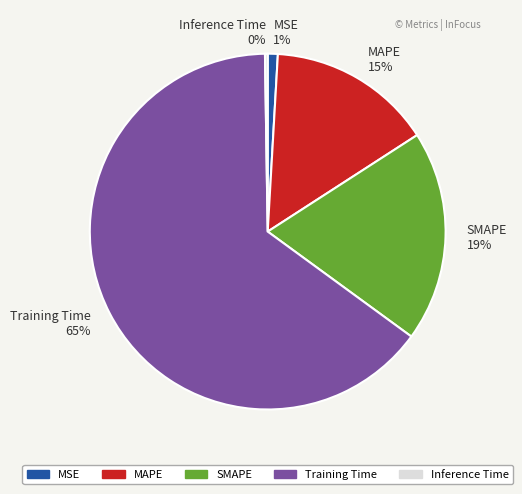

Is the sum of Training Time and SMAPE greater than half?

Yes